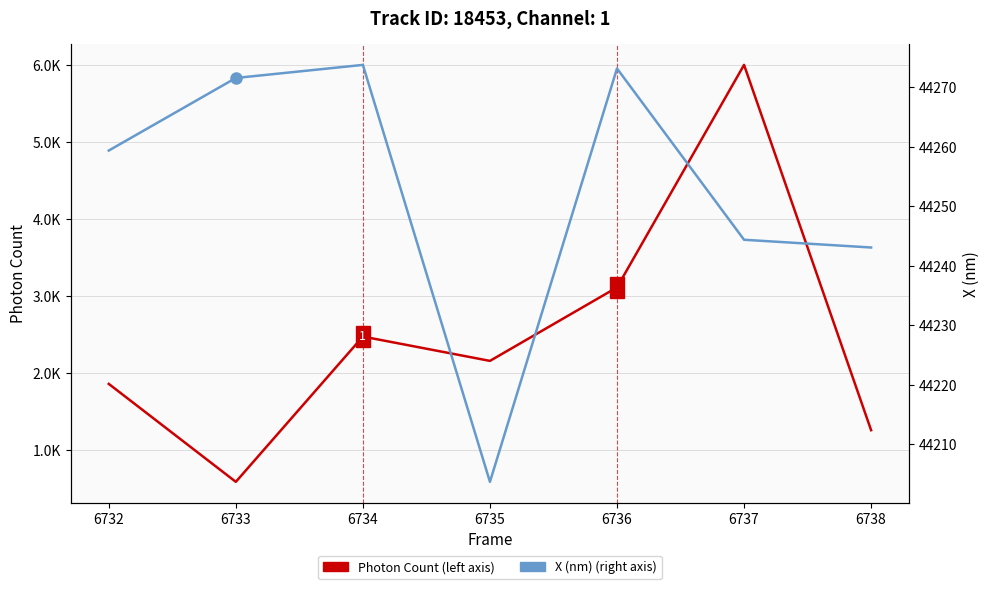

How many interior local valleys does the X (nm) series have?

1